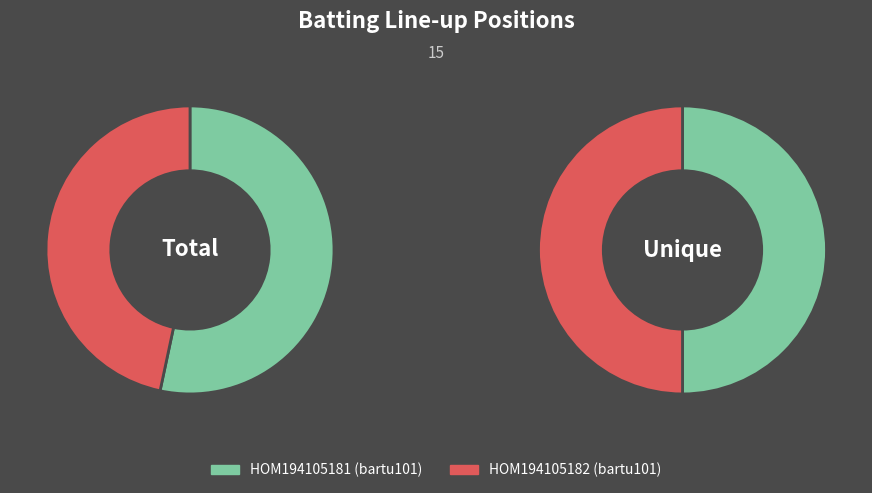

How much of the chart is everything except HOM194105182 (bartu101)?

53.3%